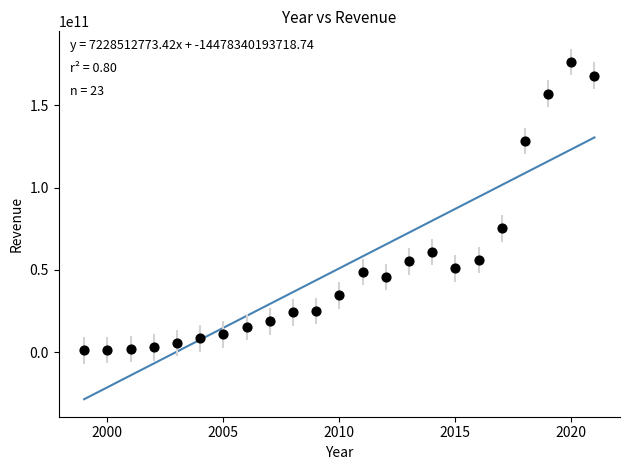

What is the range of Y values (max minus min)?

175167856640